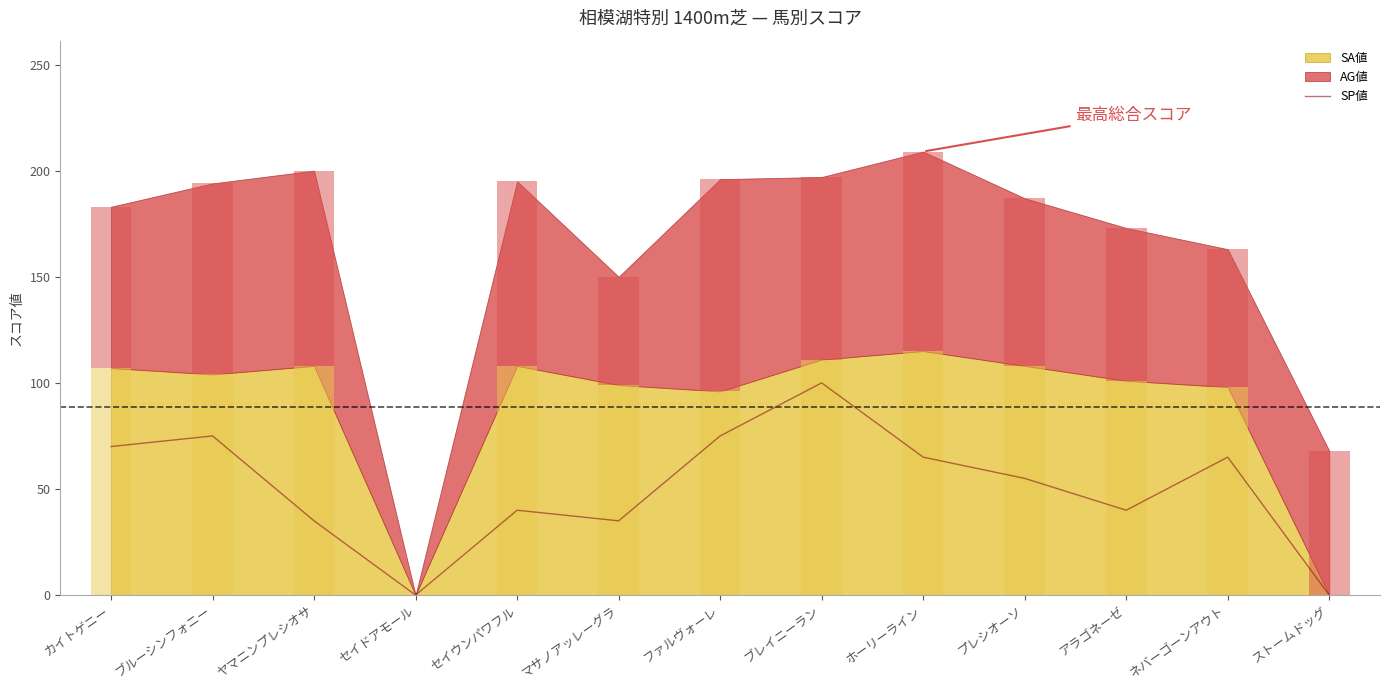

Reading right to left, list all the values displayed in this chart.

0	65	40	55	65	100	75	35	40	0	35	75	70